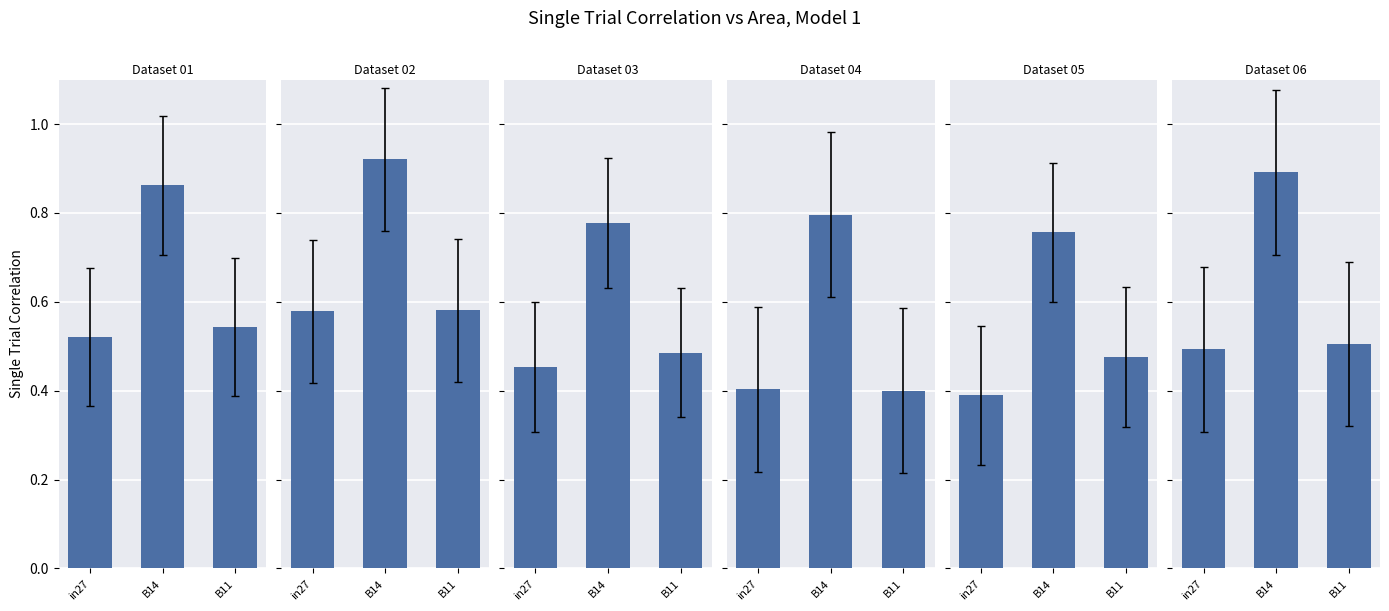

Are the bars grouped side by side (vs. stacked)?

Yes